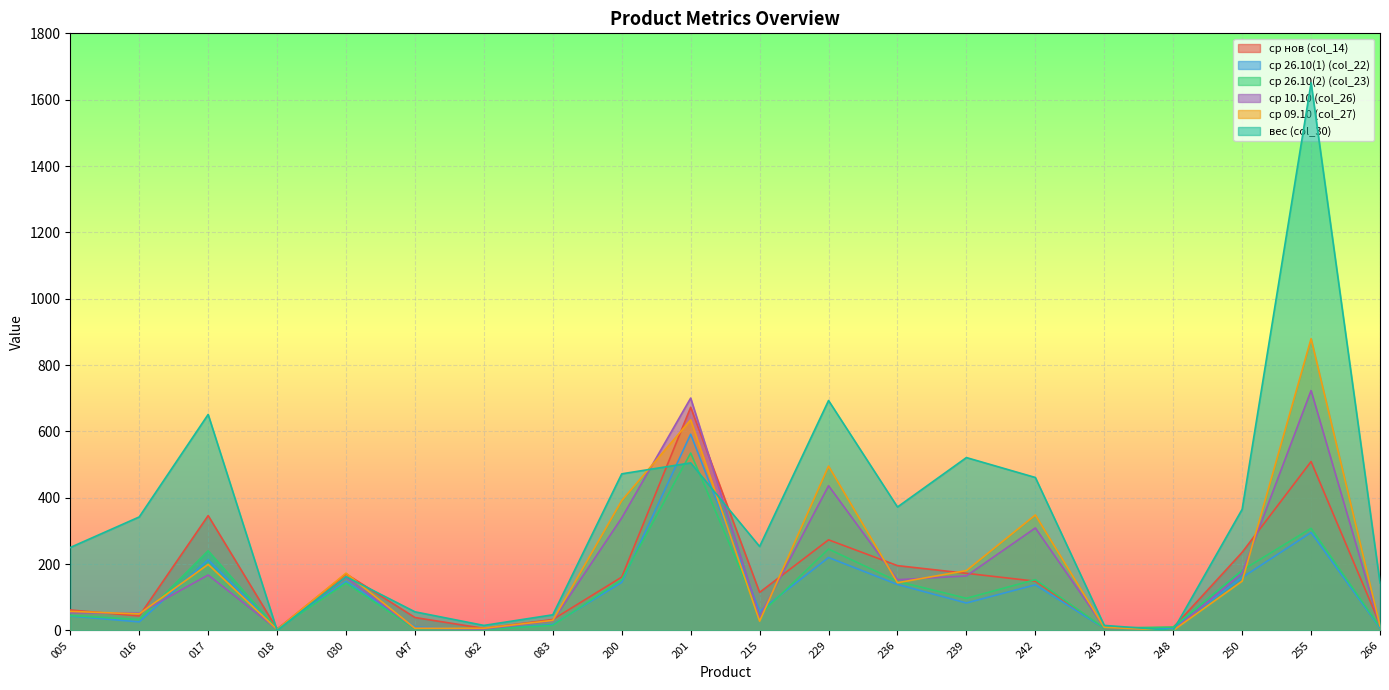

How many values in the ср 26.10(2) (col_23) series exceed 96?

10